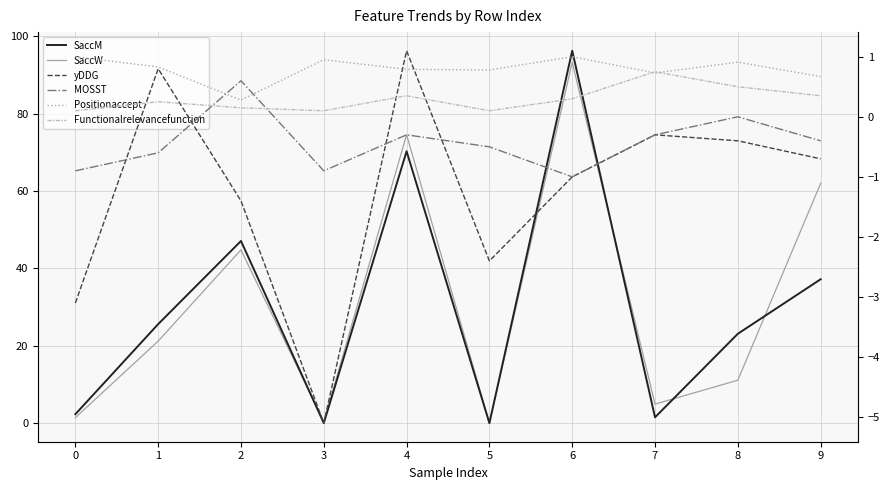

Rank the series at 8 from lowest to highest value.

yDDG, MOSST, Functionalrelevancefunction, Positionaccept, SaccW, SaccM